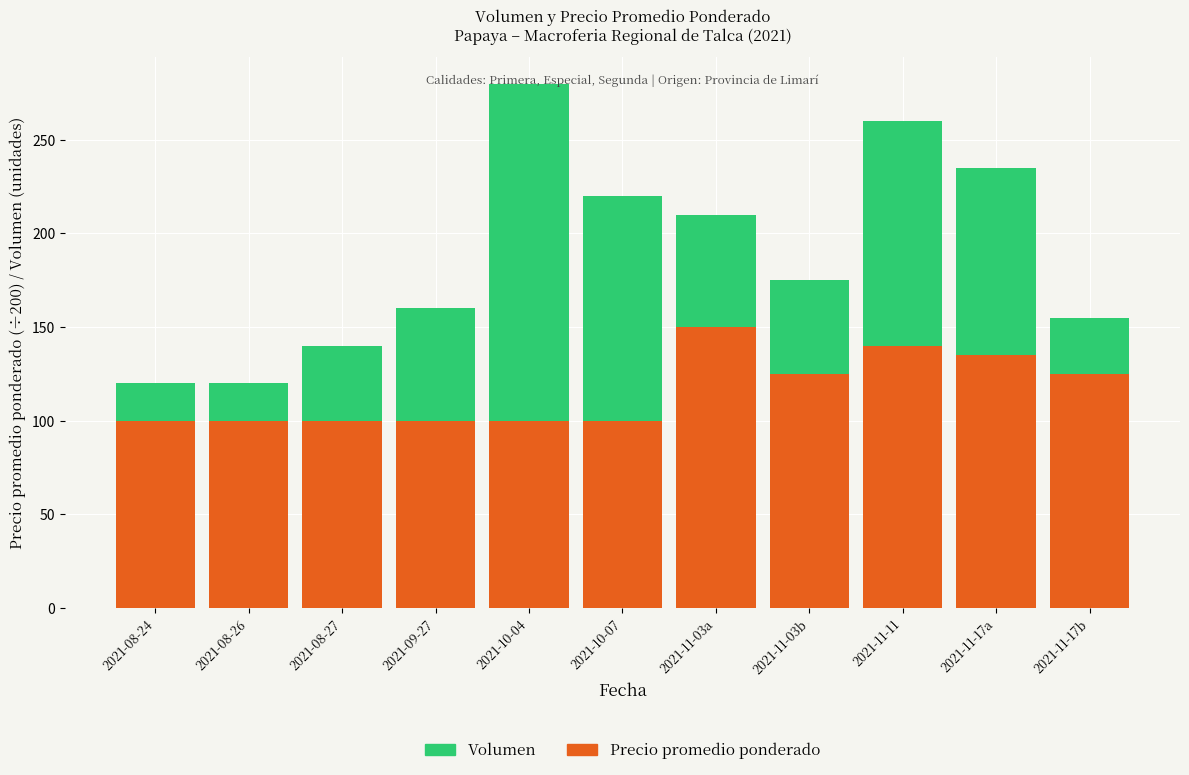

What is the sum of all Precio promedio ponderado values?

1275